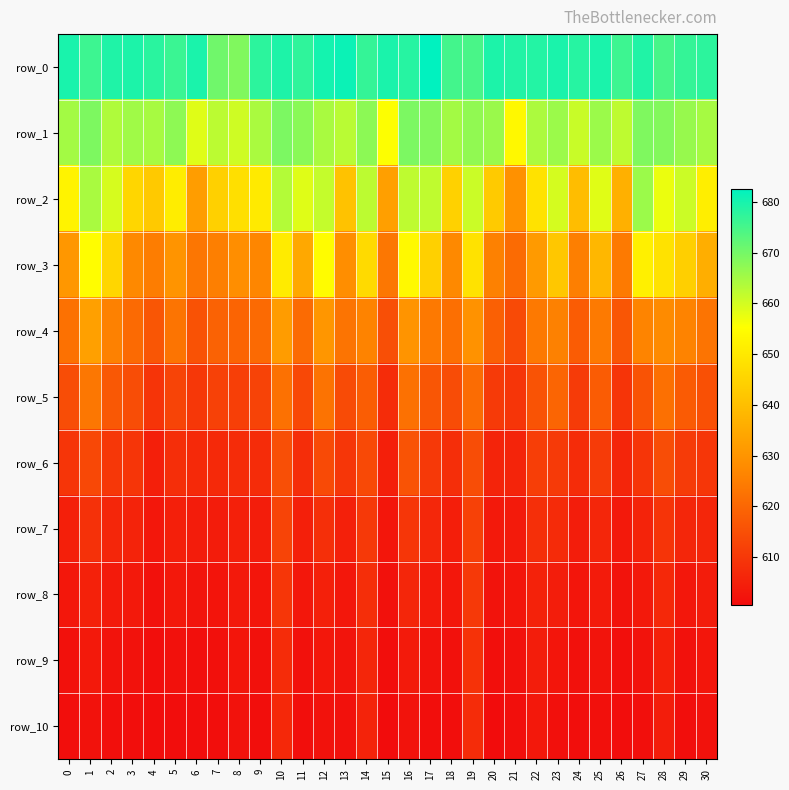

Between 20 and 19, which is larger?

20